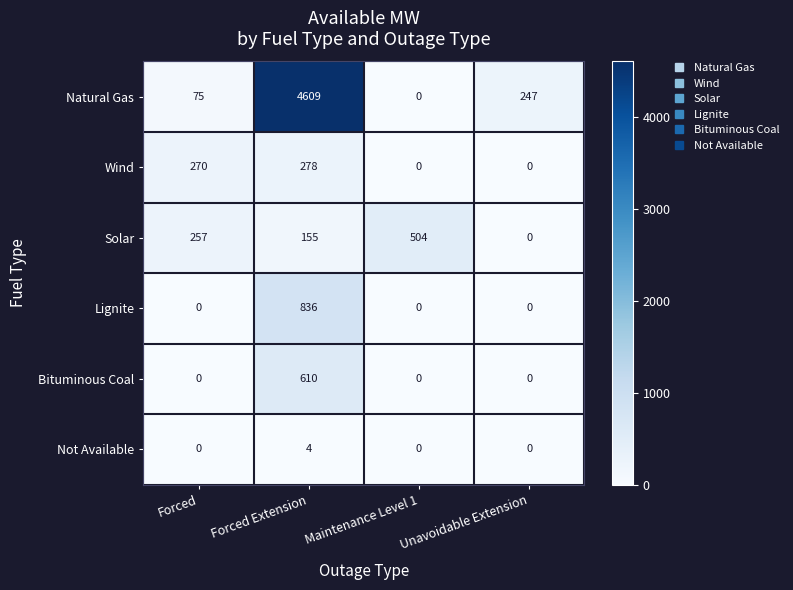

How many values in the Wind series are below 270?

2